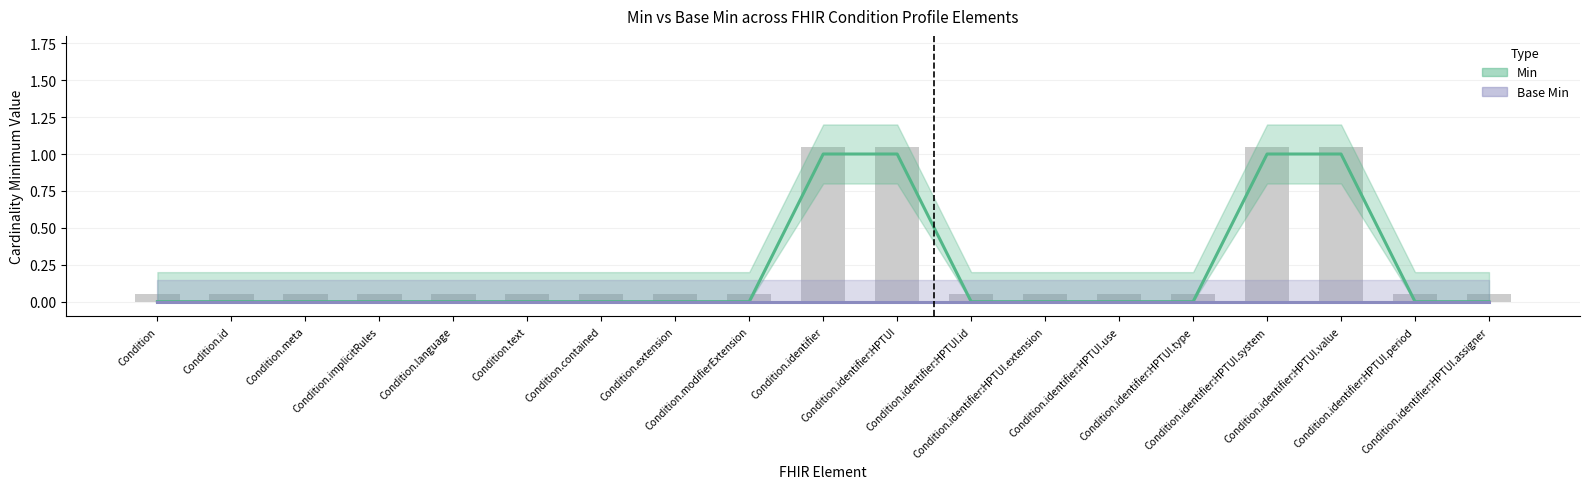

What are all the series names shown in the legend?

Min (line), Base Min (line)